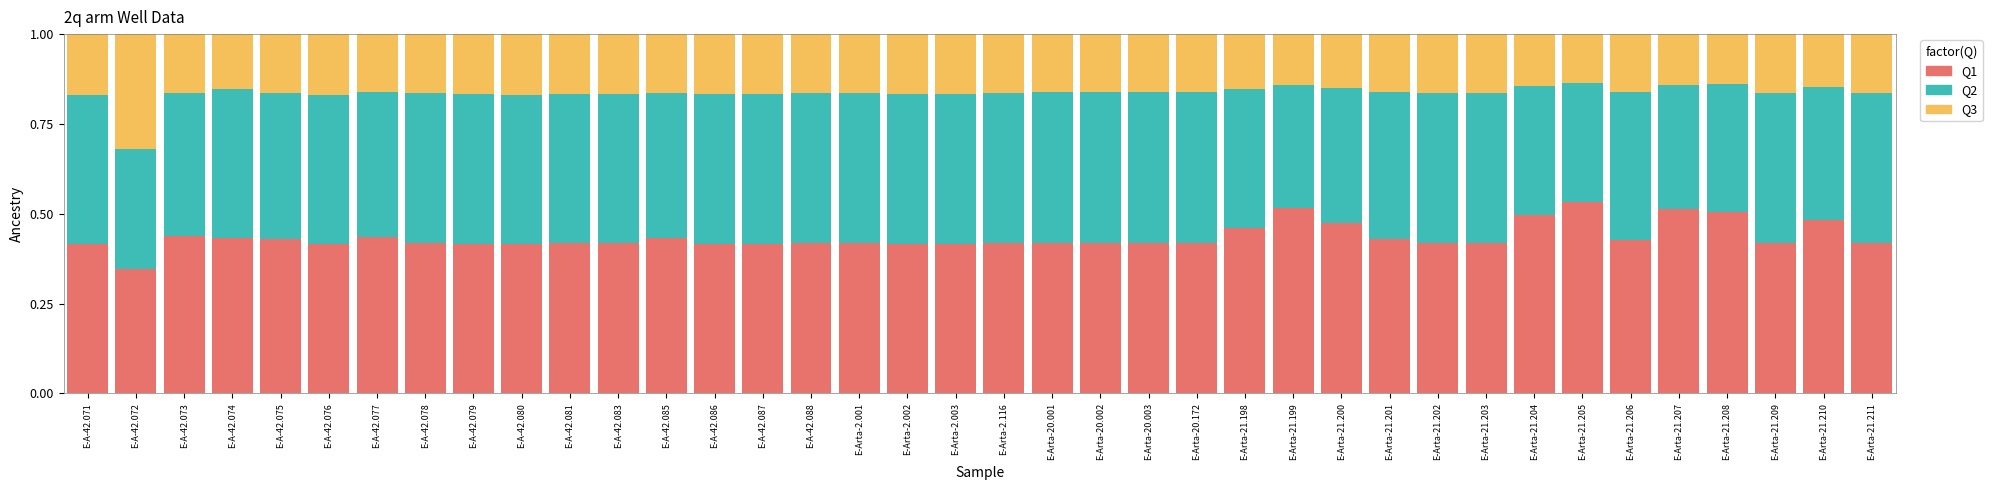

At which label does Q1 reach its minimum?

E-A-42.072